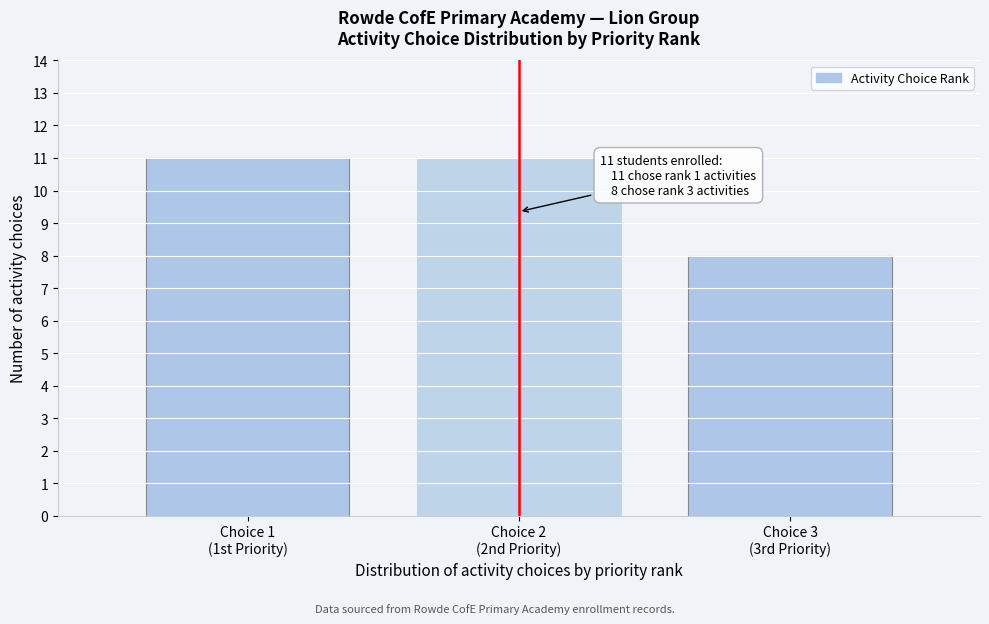

Reading left to right, transcribe all the data shown in this chart.

11	11	8